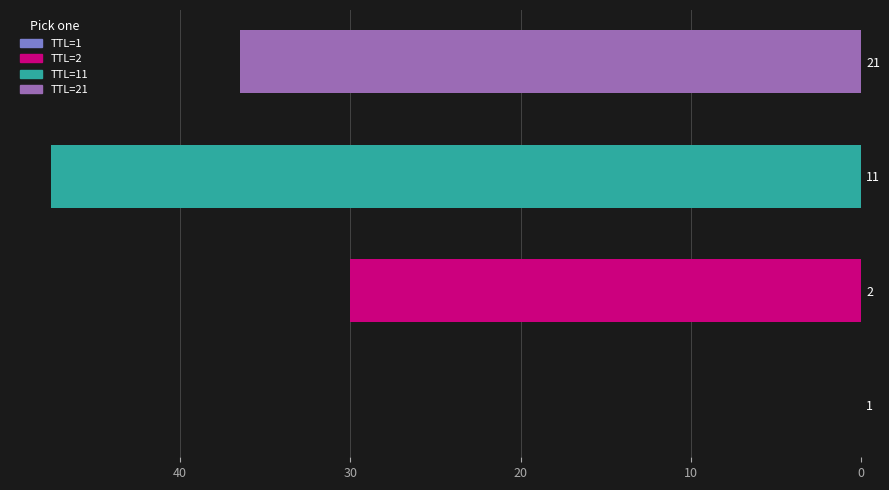

Are the bars grouped side by side (vs. stacked)?

No